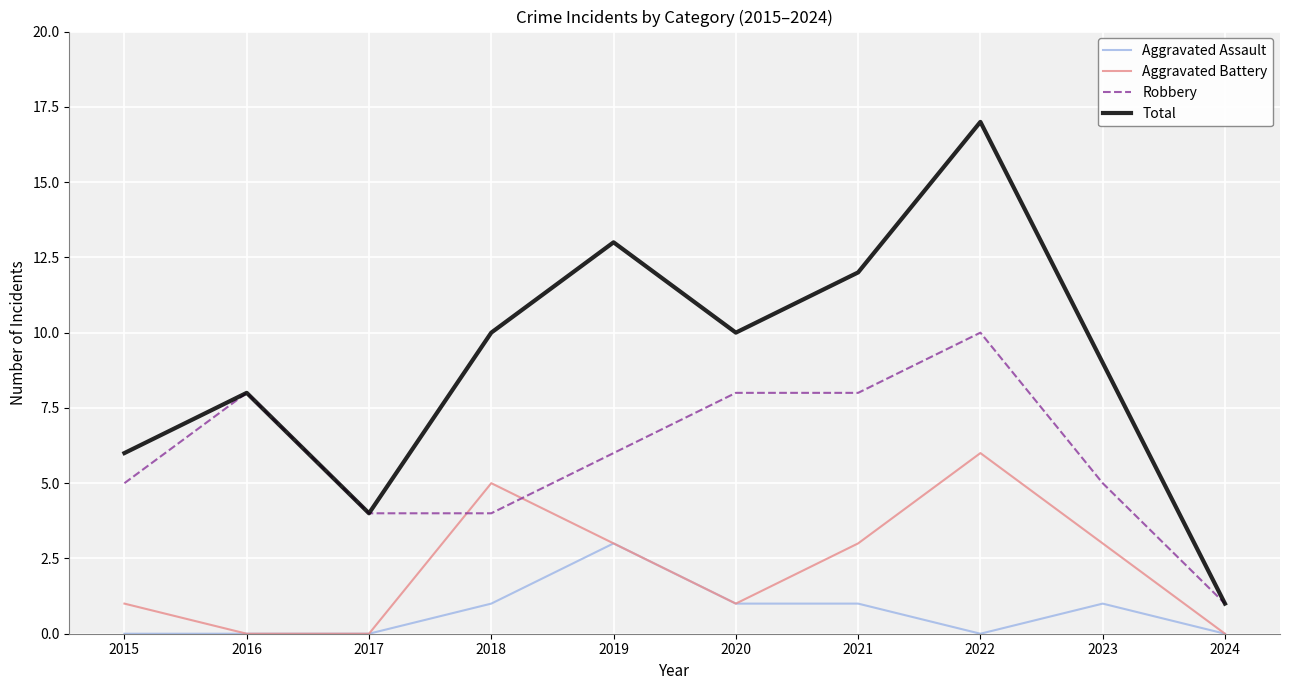

What are all the series names shown in the legend?

Aggravated Assault, Aggravated Battery, Robbery, Total